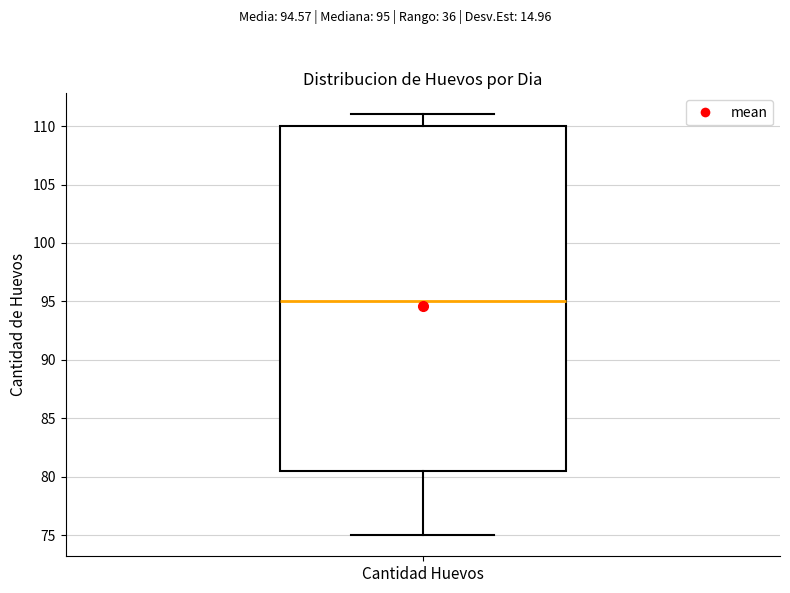

Transcribe this box plot: give where the median line is, the range the box spans, and where the two whiskers end, as read against the y-axis. The values are not printed on the chart, so give them approximately, as read against the axis.

median 95.0, box 80.5 to 110.0, whiskers 75.0 to 111.0